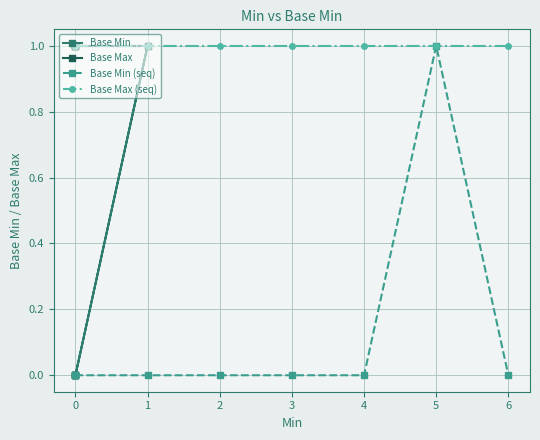

True or false: Base Max has more than 0 interior local peaks.

False